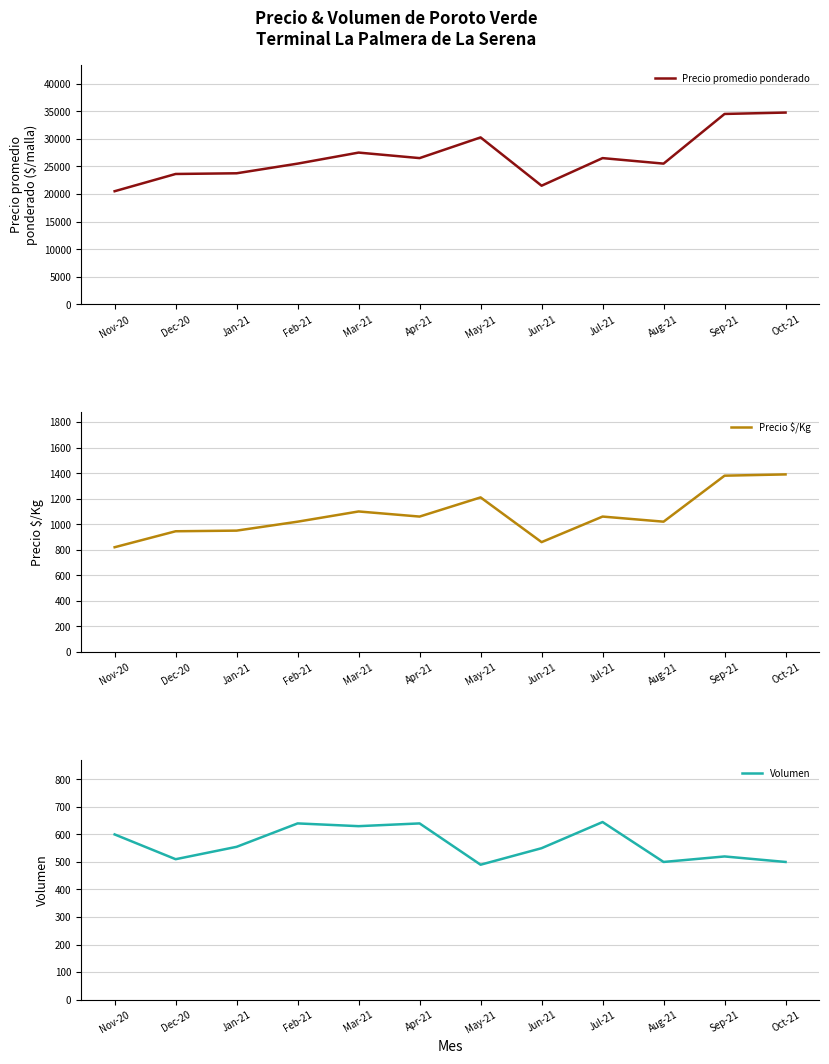

At which label is Volumen closest to 567?

Jan-21